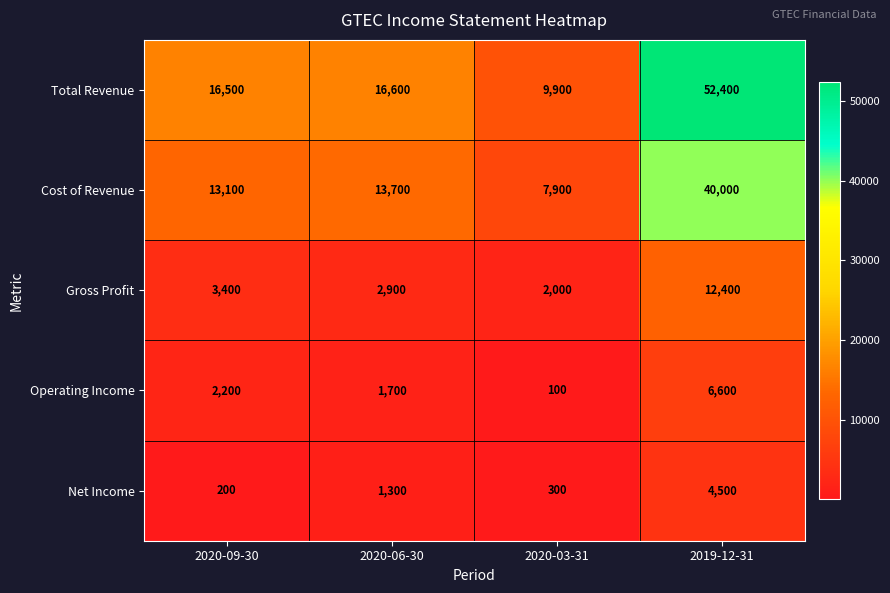

Which series has the widest spread of values?

Total Revenue